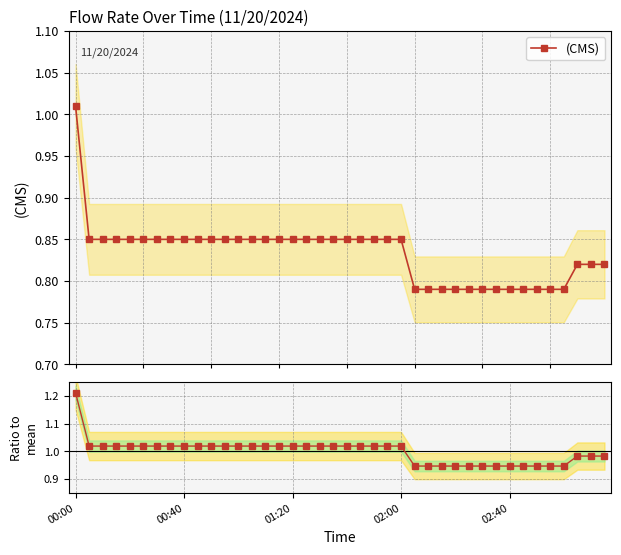

The value of (CMS) at 20 is 1.3. True or false?

False